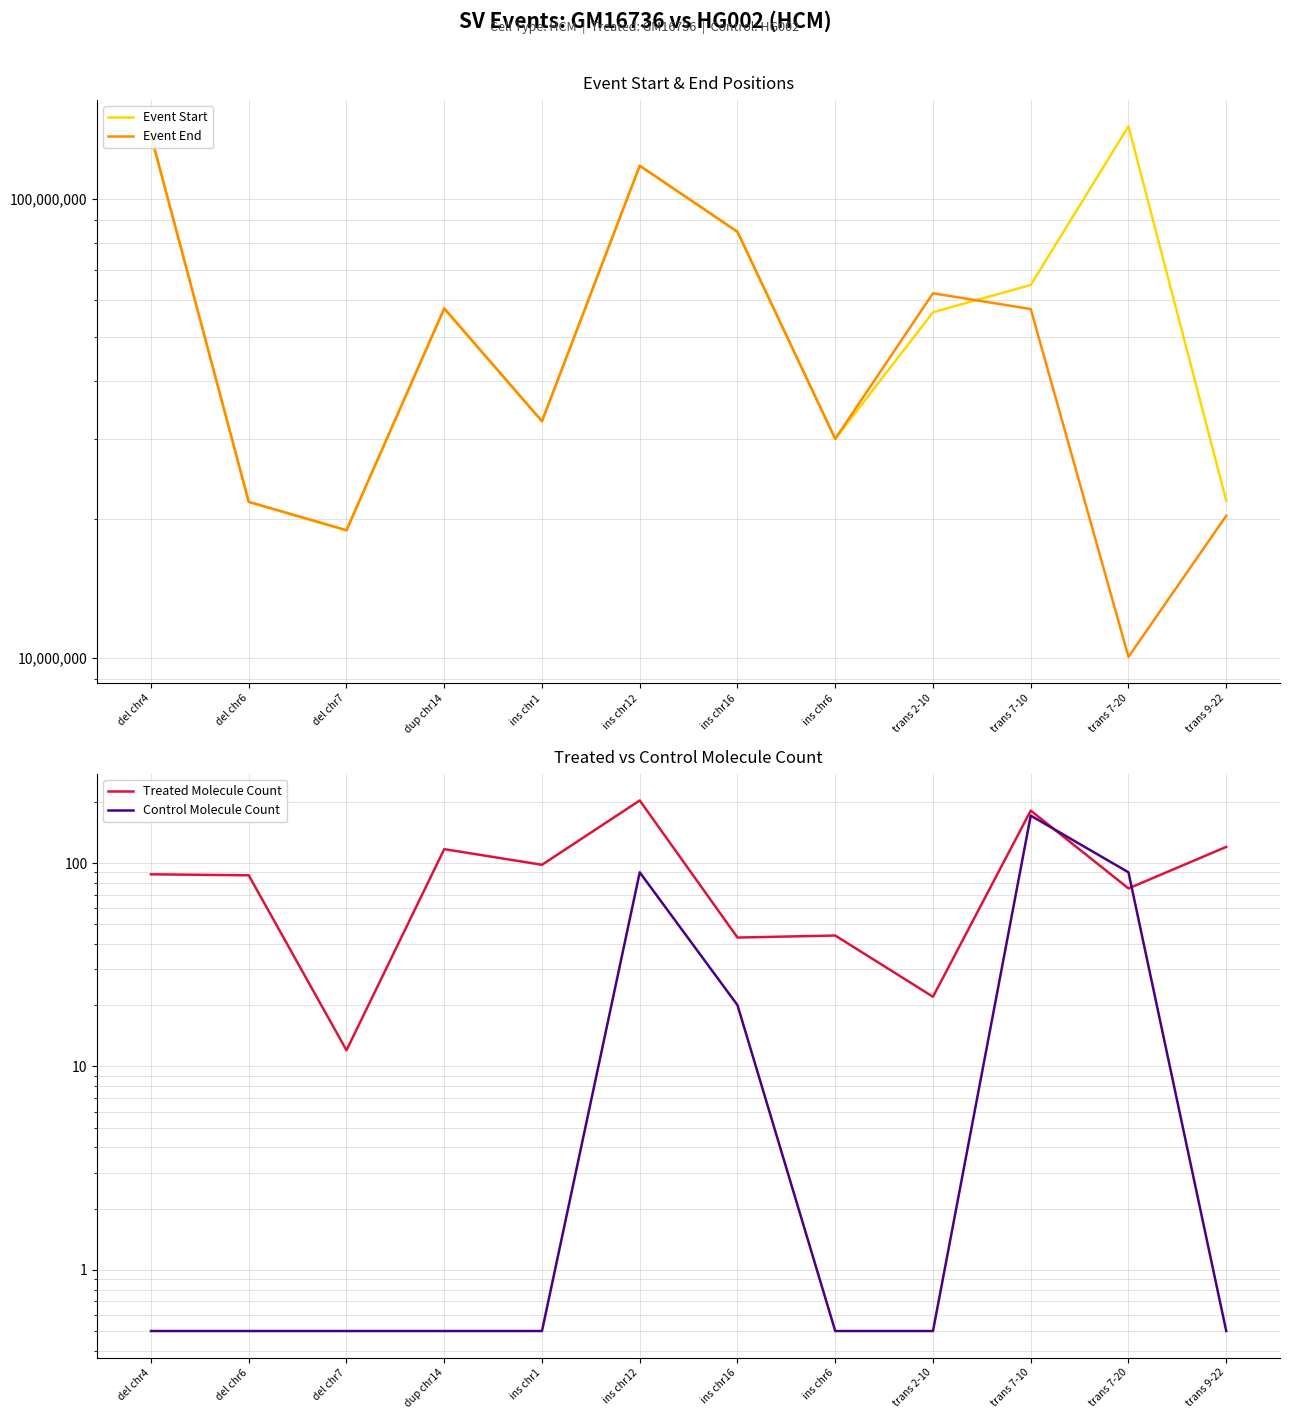

What is the average value of the Control Molecule Count series?

31.2